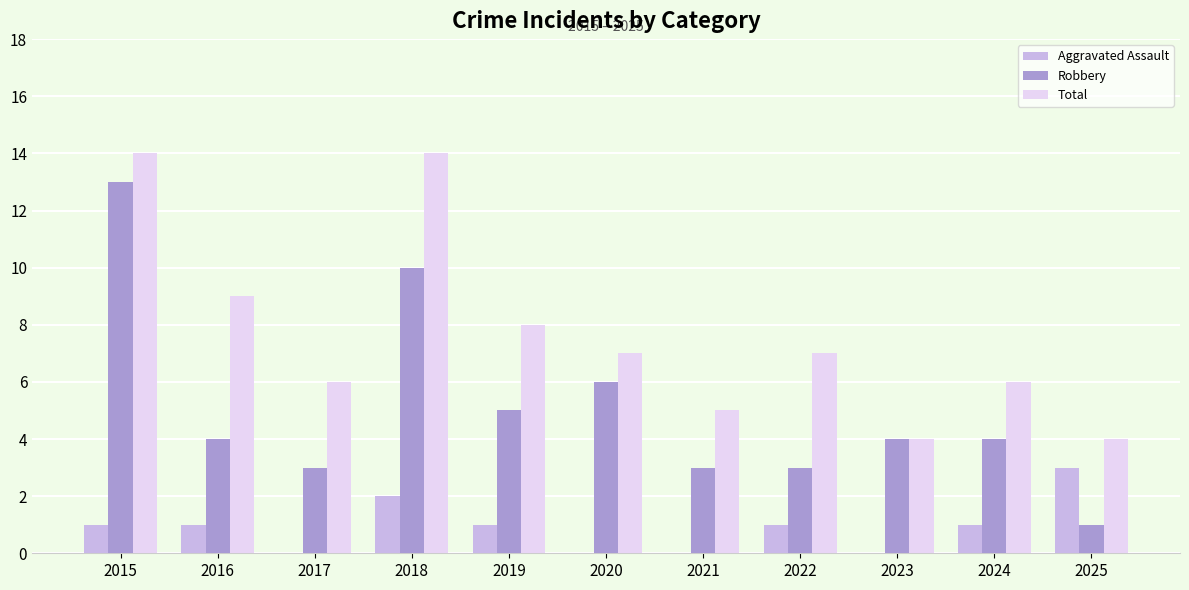

The value of Total at 2023 is 4. True or false?

True